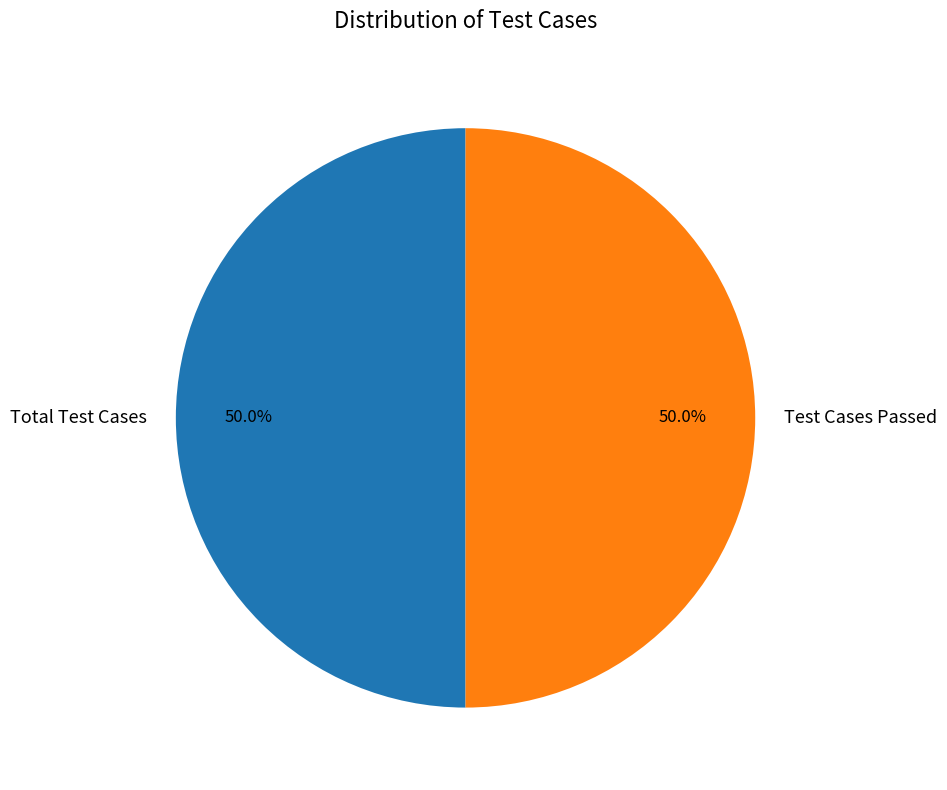

Do Test Cases Passed and Total Test Cases together represent more than half of the pie?

Yes